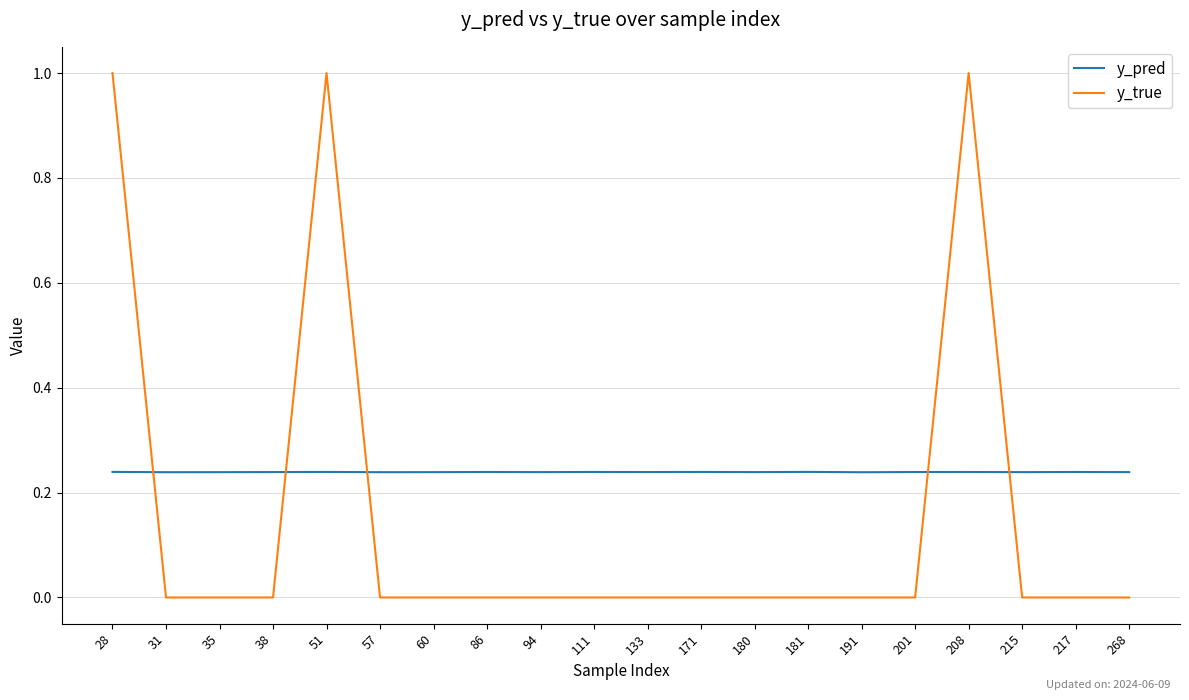

Which series has the largest range (max minus min)?

y_true